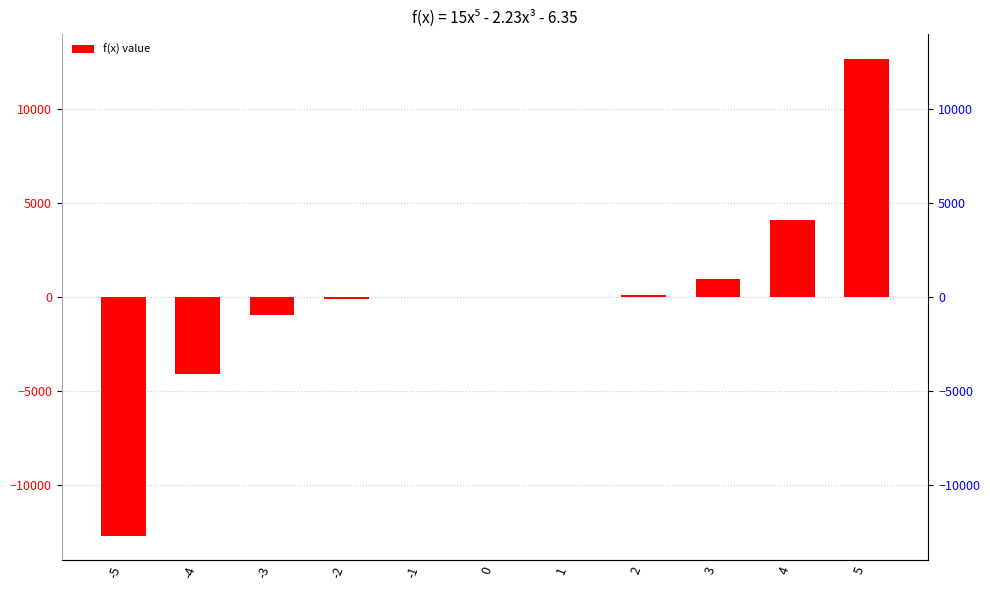

Which category has the lowest value across all series?

-5